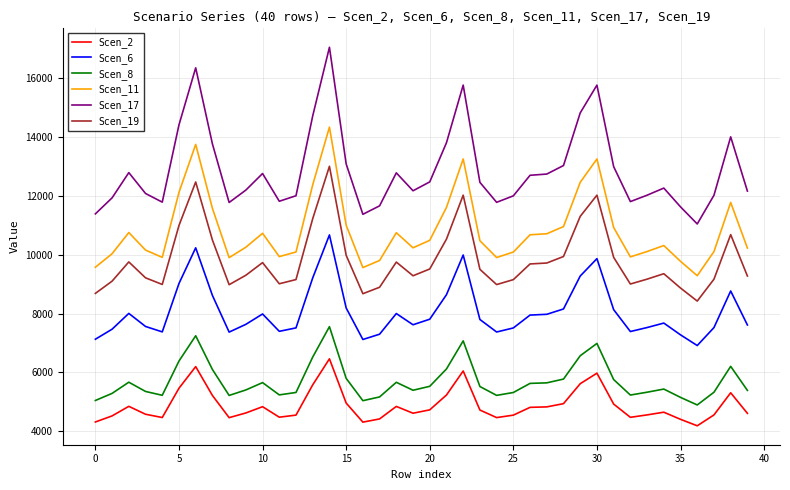

How many values in the Scen_8 series exceed 5521?

20